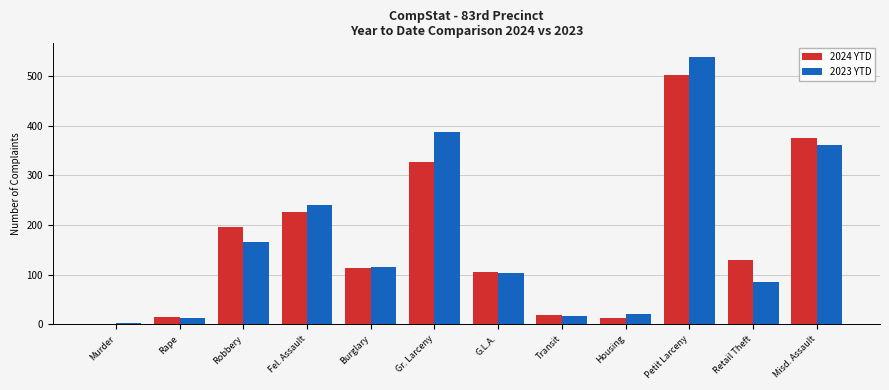

Where is 2024 YTD nearest to the value 251?

Fel. Assault